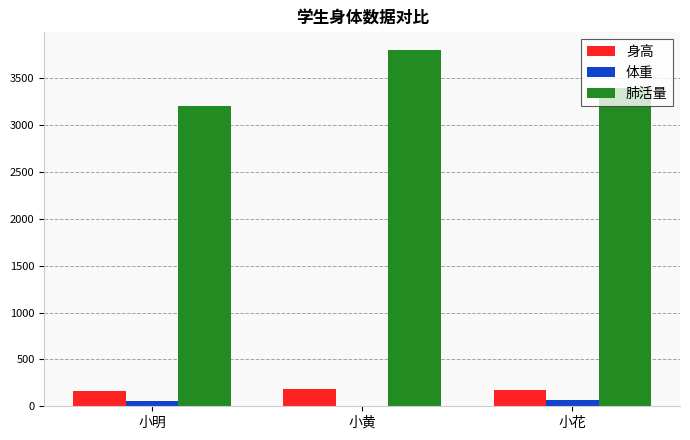

At which category is the sum across all series the highest?

小黄